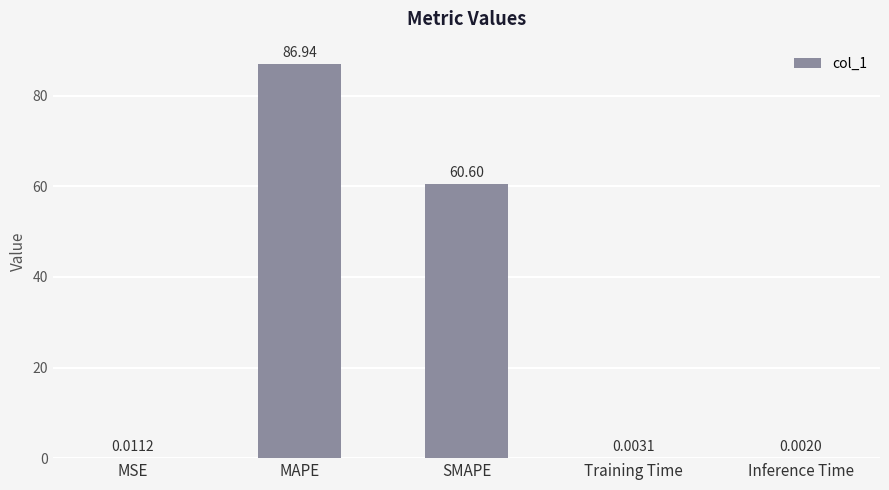

Where is the data nearest to the value 43?

SMAPE